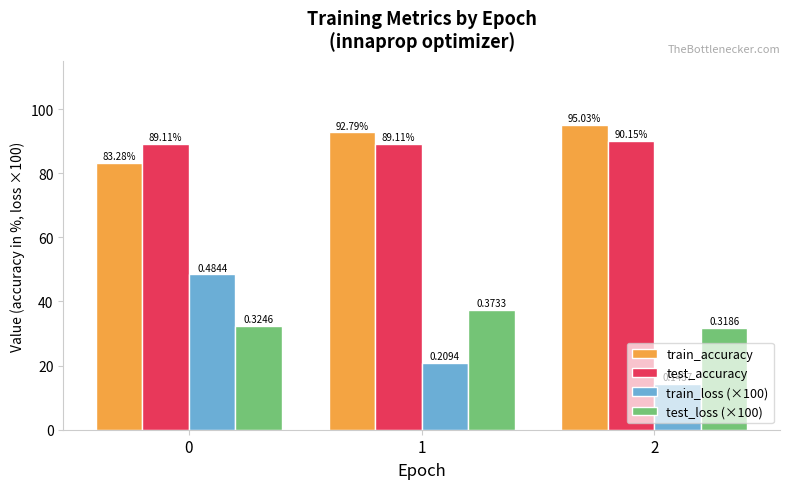

How many values in the train_loss (×100) series exceed 20?

2